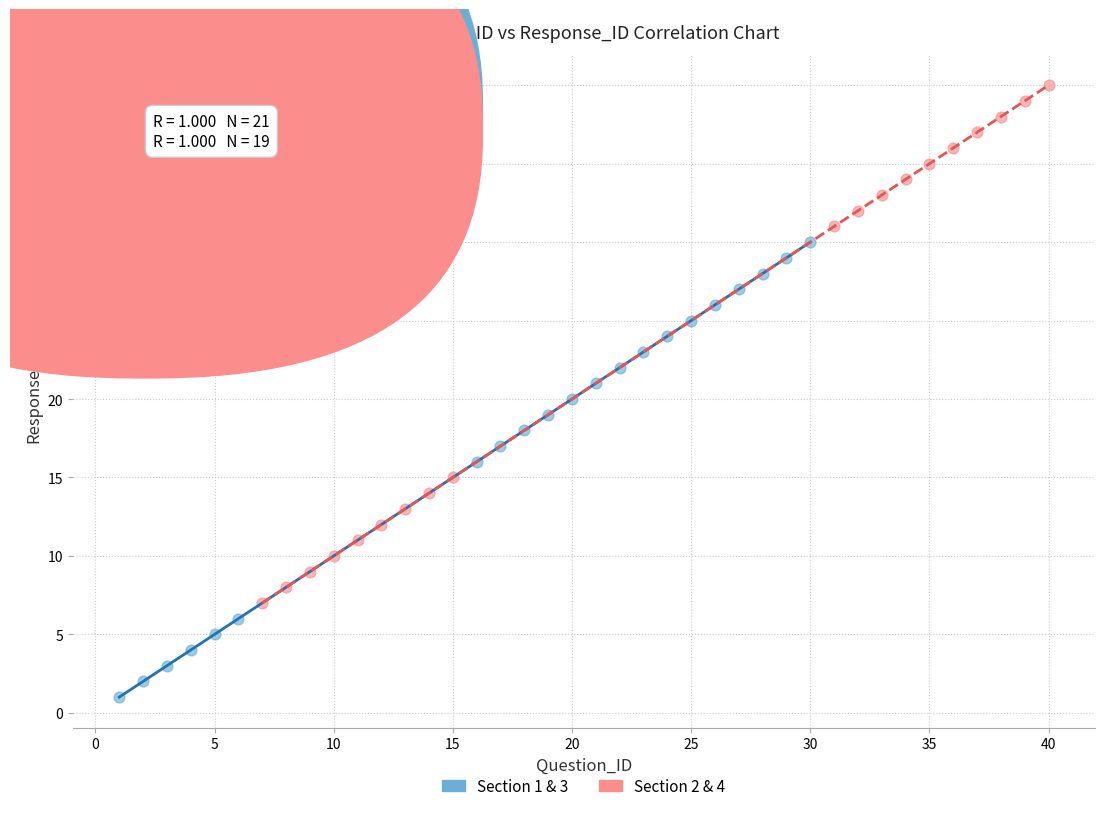

Which series has the widest spread of Y values?

Section 2 & 4